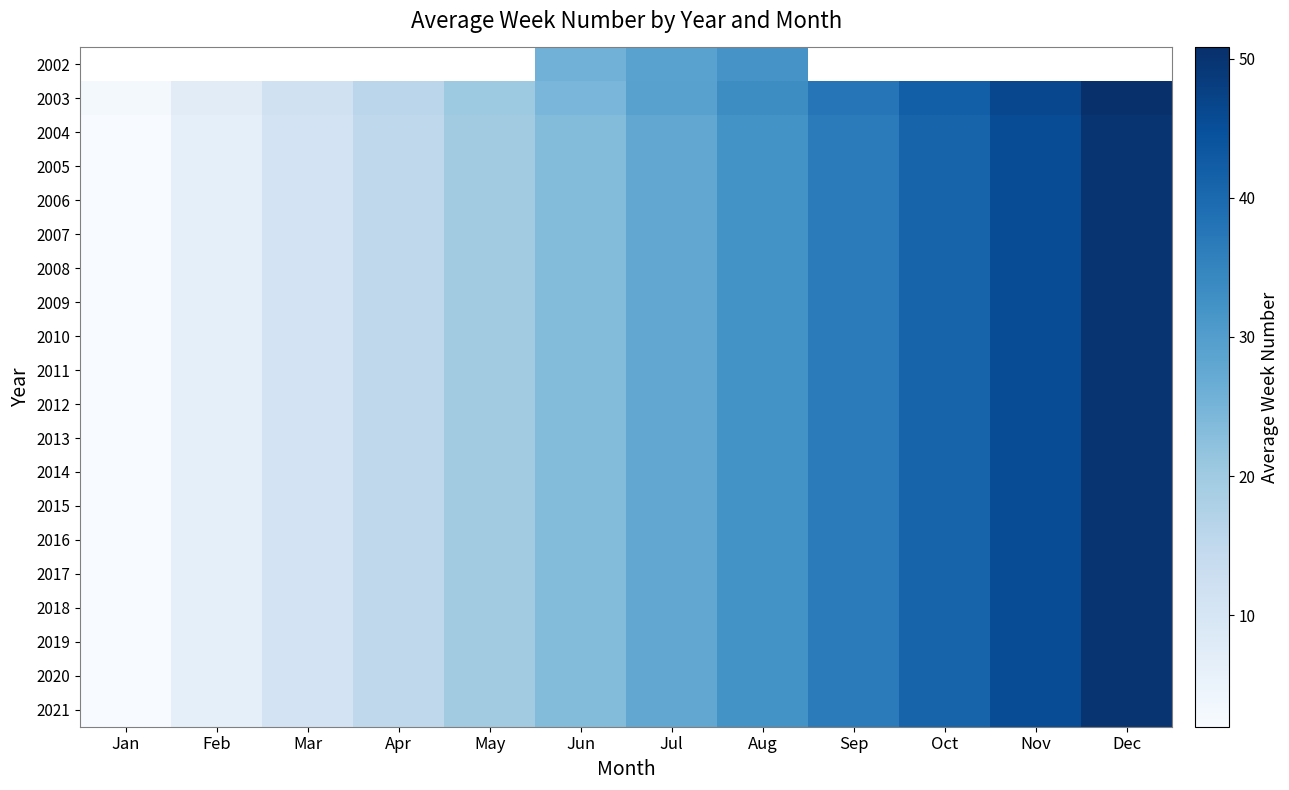

At which label does 2018 reach its peak?

Dec